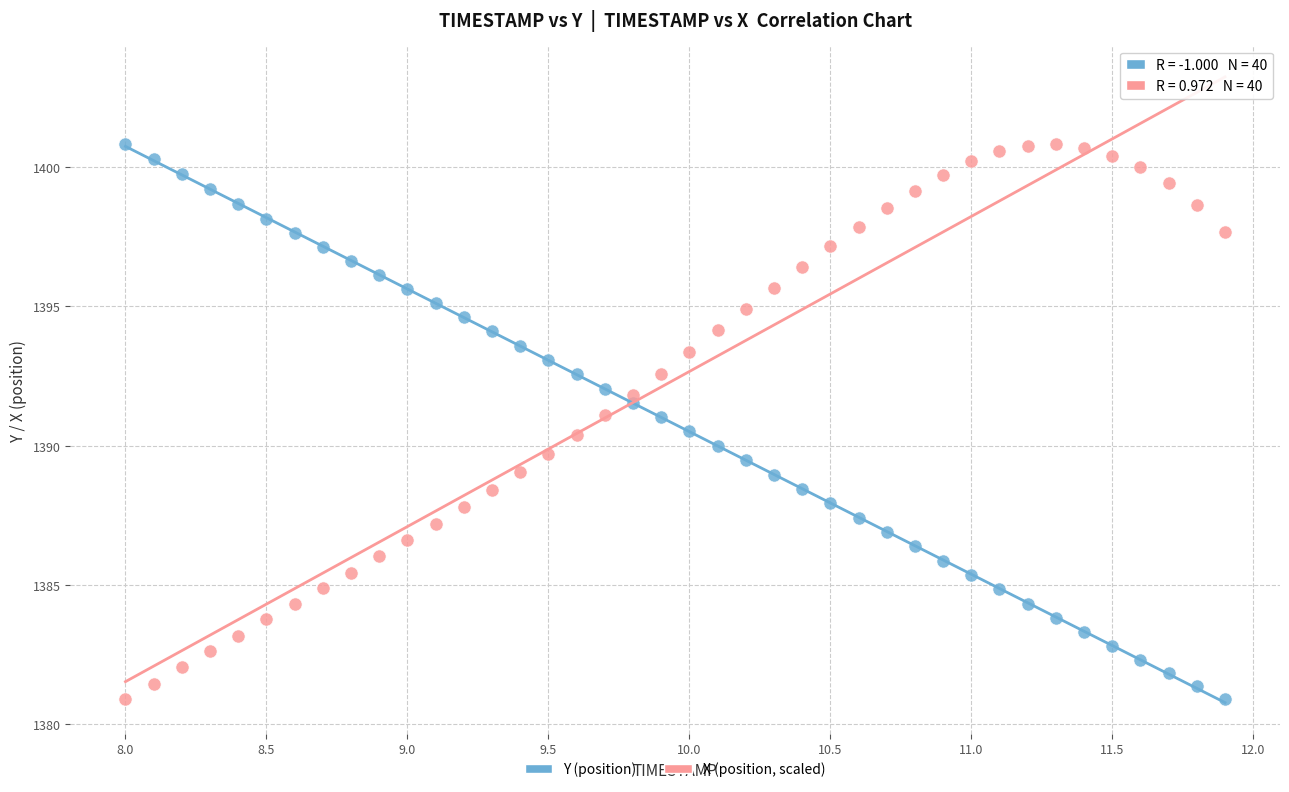

What are all the series names shown in the legend?

Y (position), X (position, scaled)